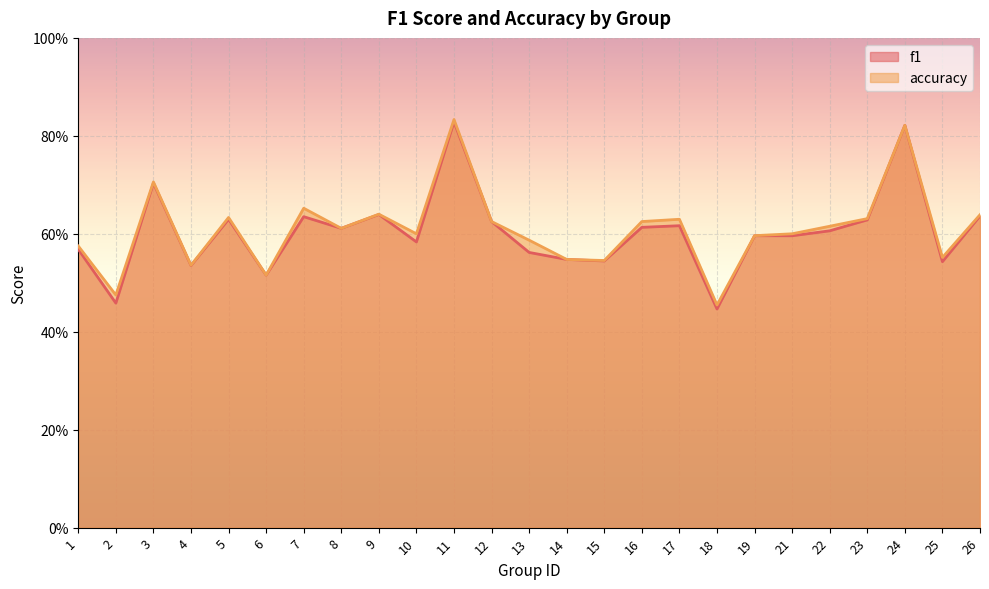

What are all the series names shown in the legend?

f1, accuracy